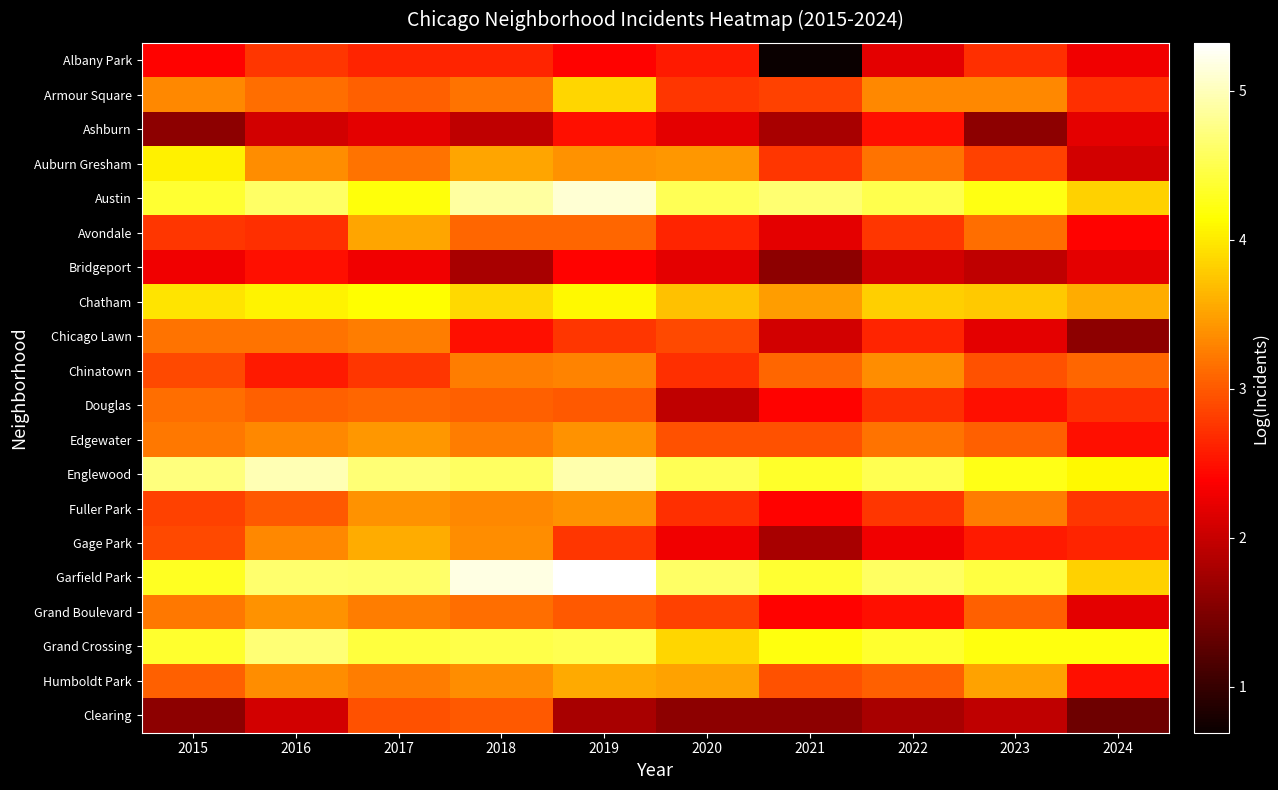

What is the smallest value displayed?

0.7